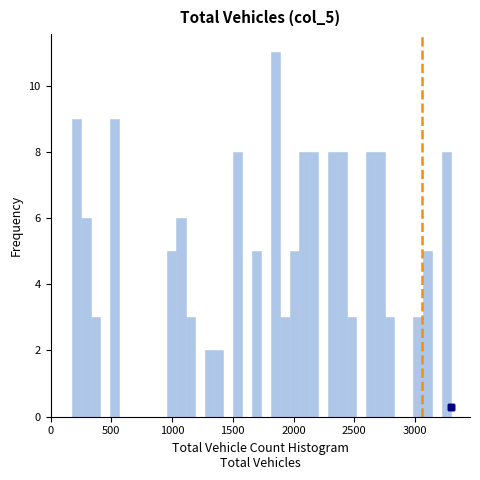

Read against the x-axis, roughly where is the centre of the tallest bar?

1850